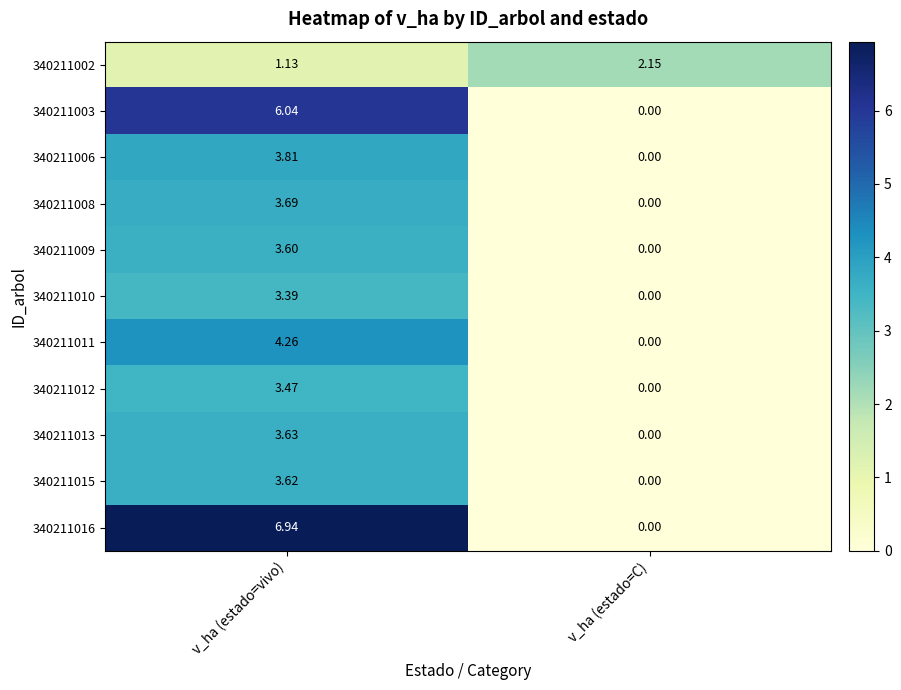

At which label is 340211013 closest to 1?

v_ha (estado=C)